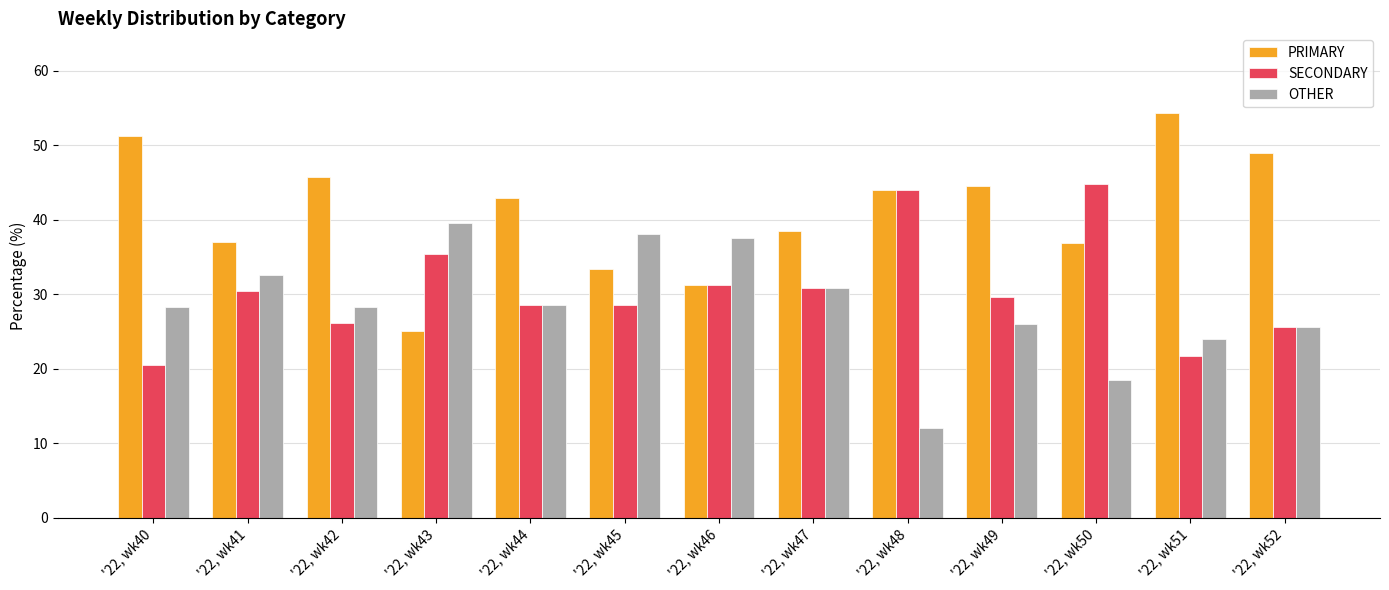

The value of OTHER at '22, wk46 is 37.5. True or false?

True